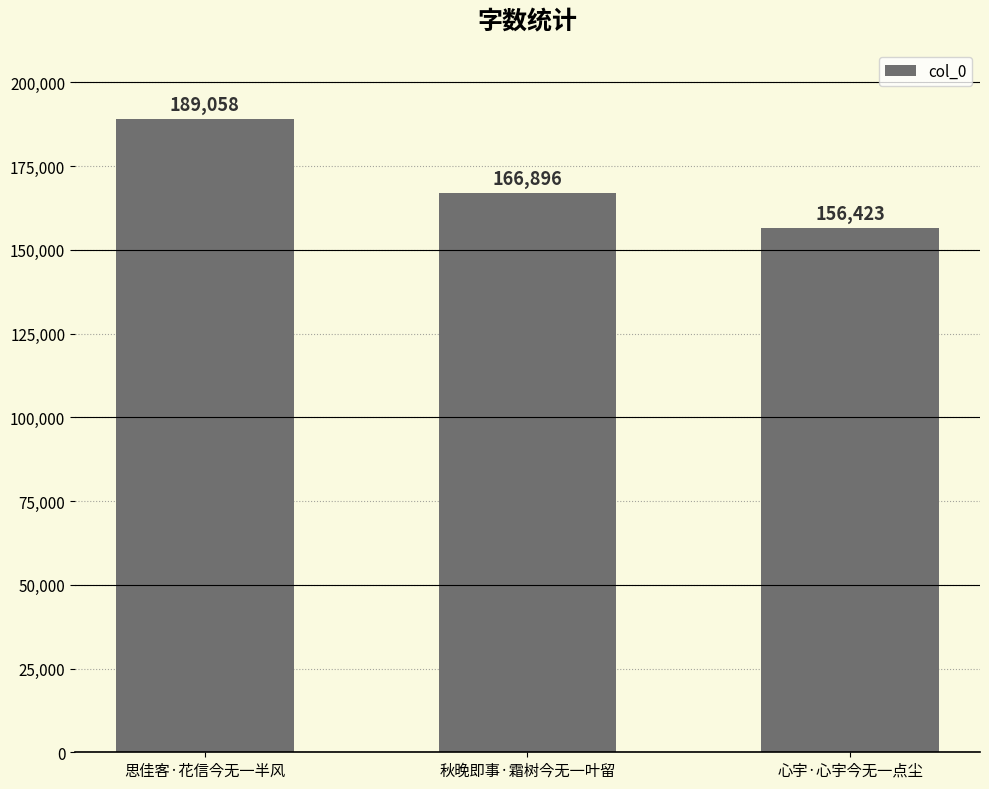

At which label is the value closest to 172740?

秋晚即事·霜树今无一叶留